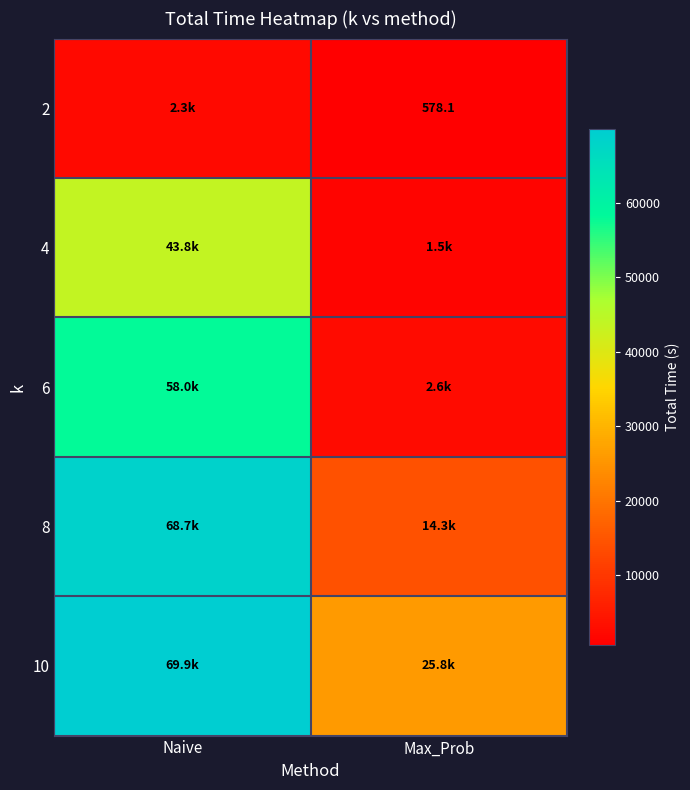

How many data points in 10 are above 69921?

1